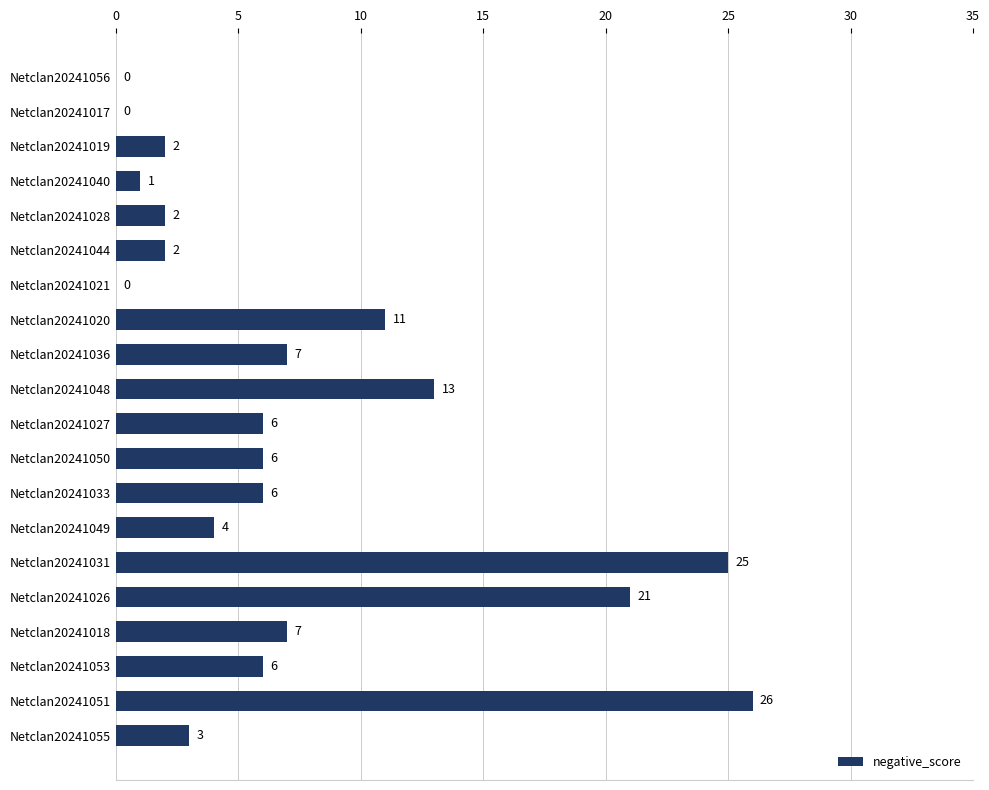

Where is the data nearest to the value 13?

Netclan20241048